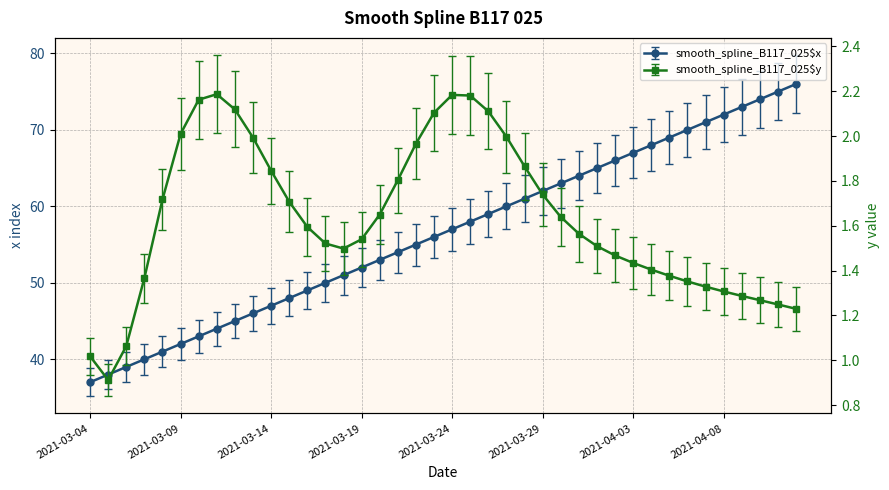

Is it true that smooth_spline_B117_025$y equals 2.5 at 2021-03-17?

False